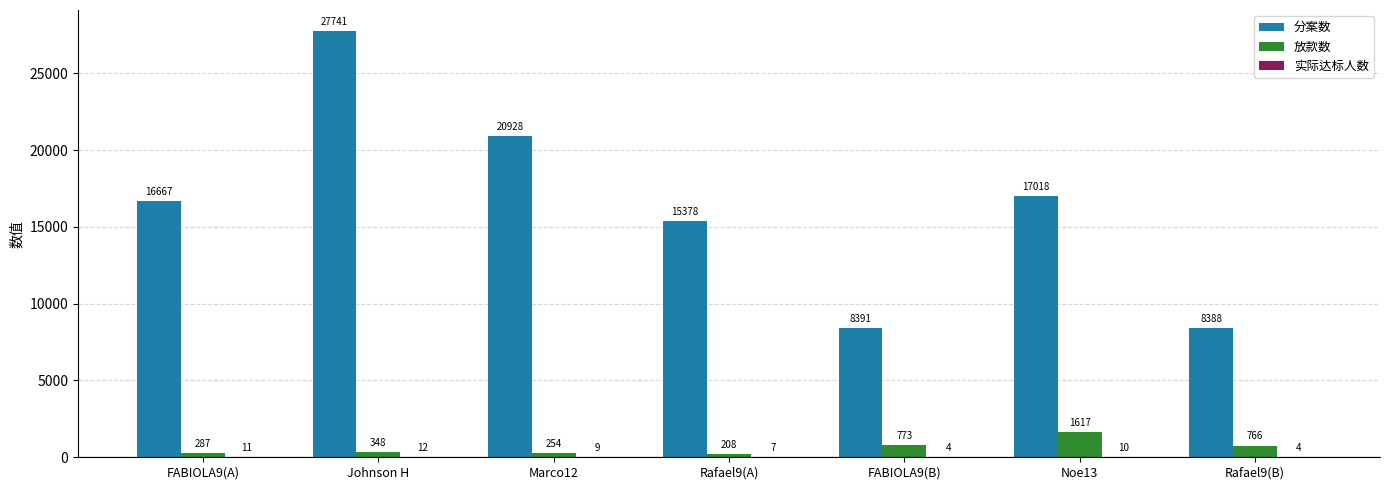

Which series has the largest total across all categories?

分案数